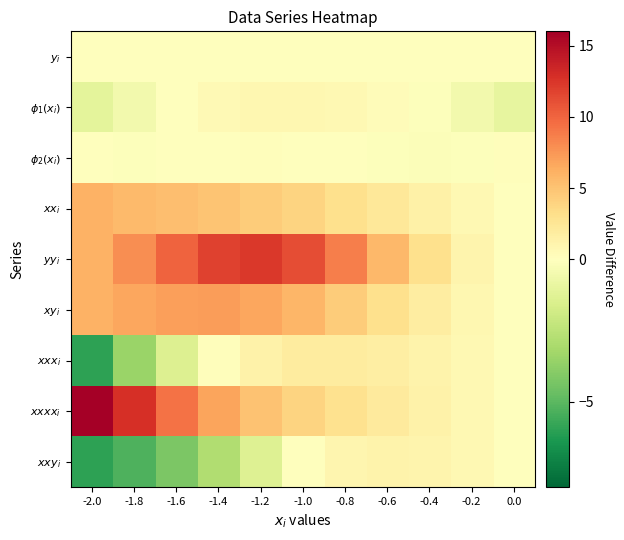

Which series has the largest total across all categories?

$yy_i$